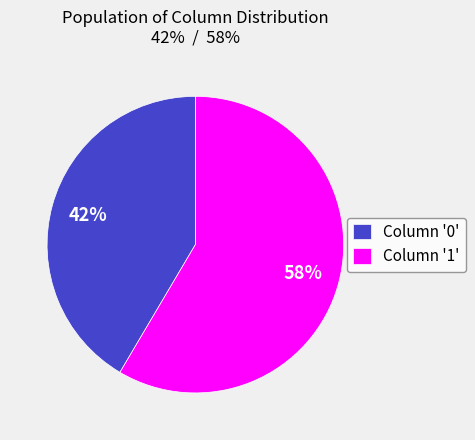

To the nearest percent, what is the combined percentage of Column '1' and Column '0'?

100%